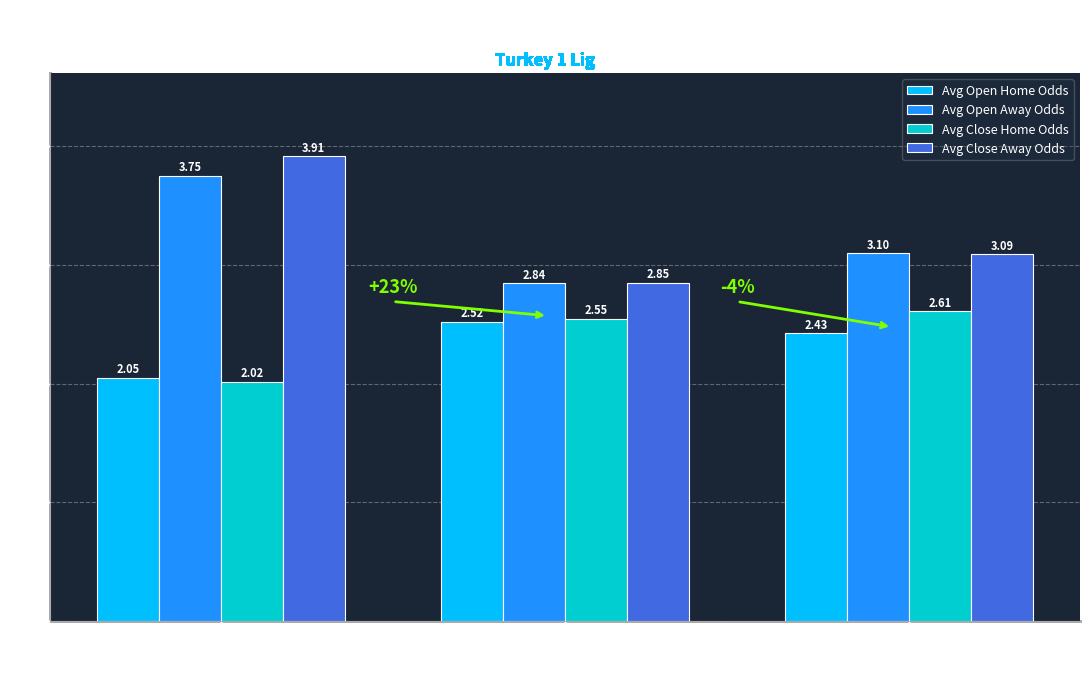

Which series has the largest range (max minus min)?

Avg Close Away Odds